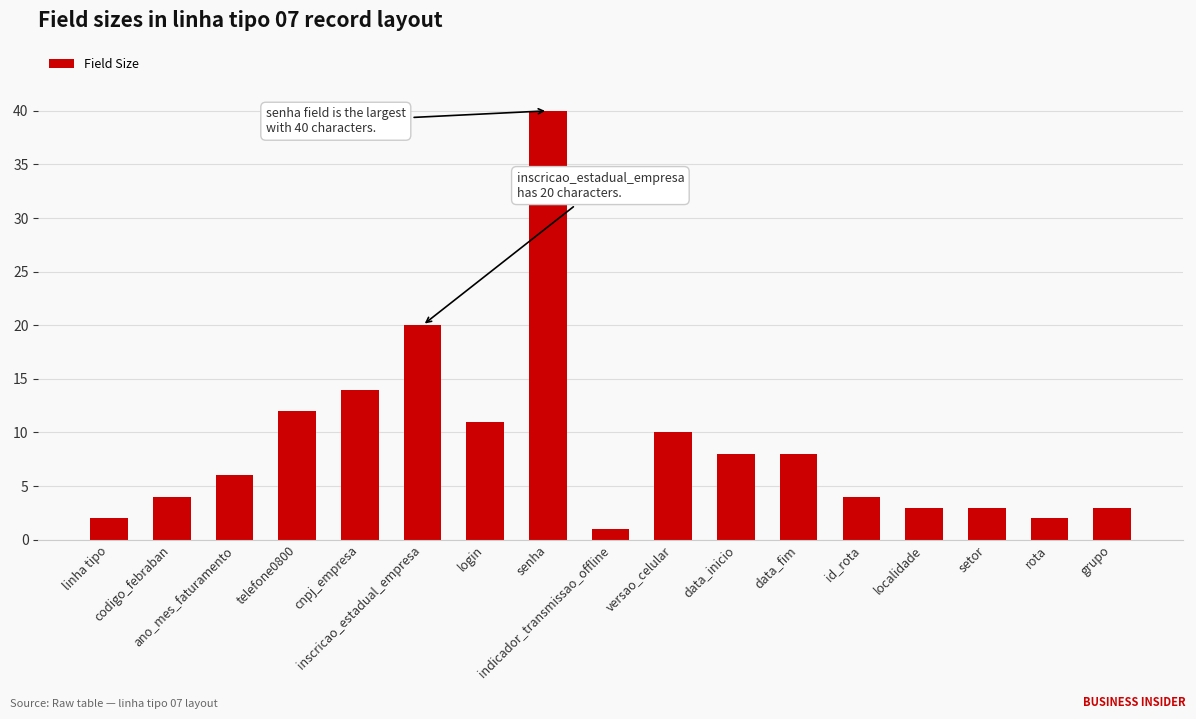

Approximately how many times larger is the value at codigo_febraban compared to linha tipo?

2.0